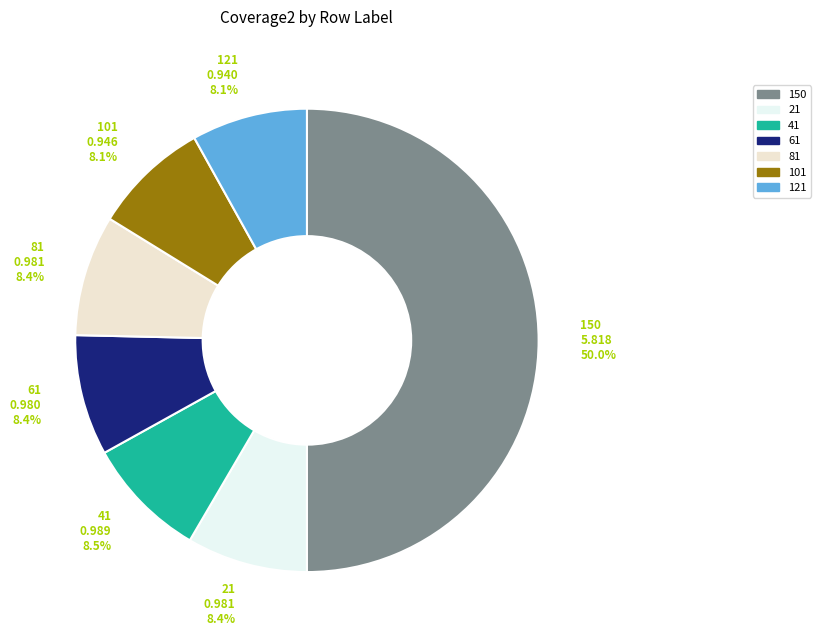

Is there any slice that represents more than half of the pie?

No